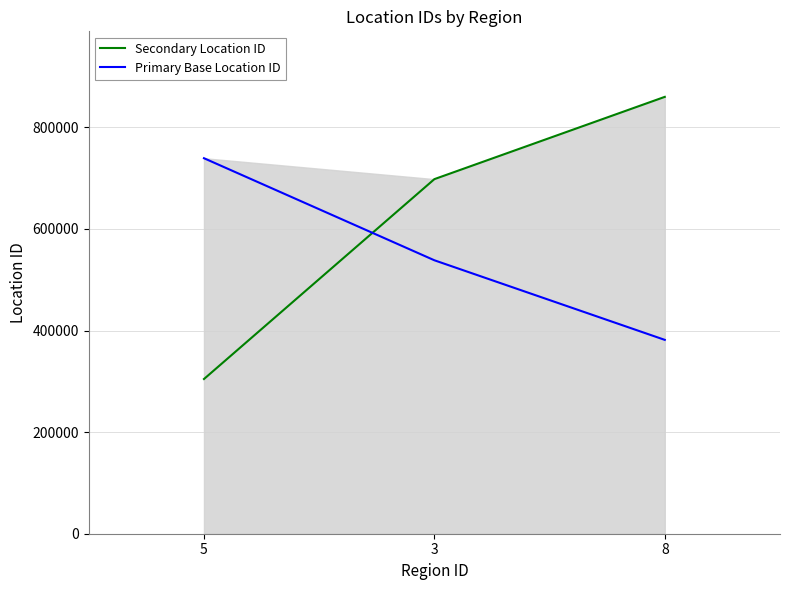

Between 5 and 8, which series saw the biggest shift?

Secondary Location ID